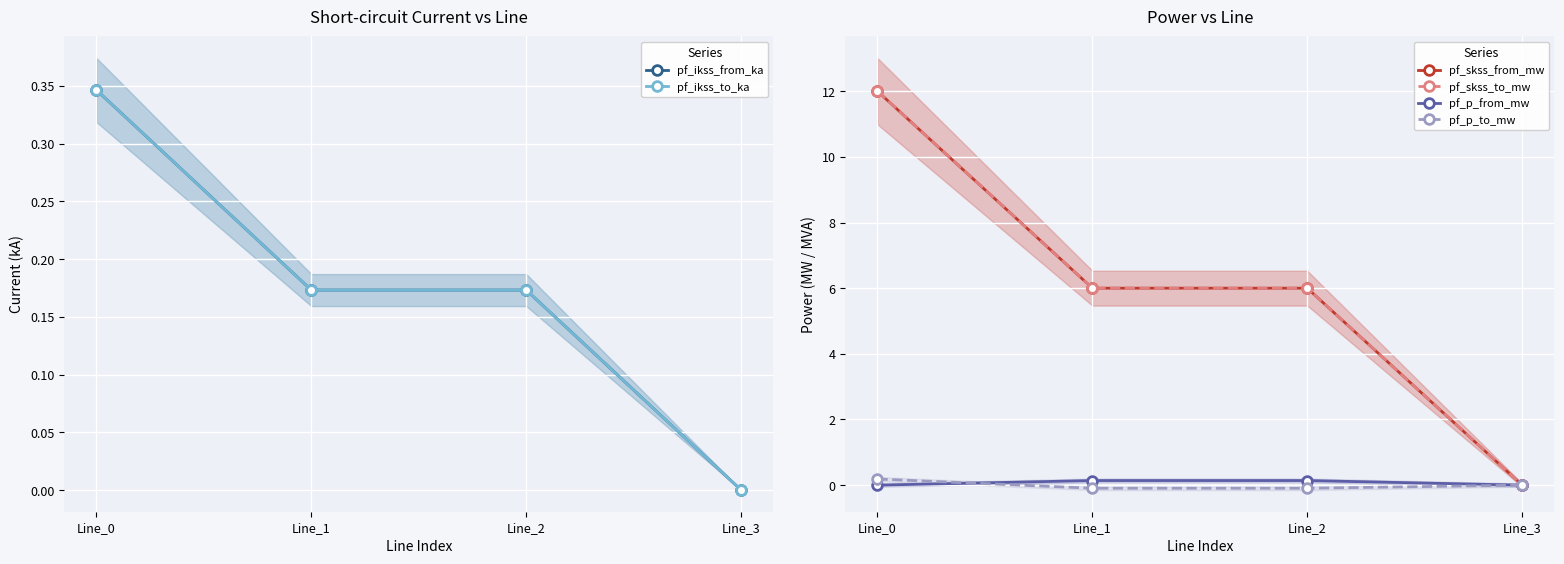

What is the sum of the pf_p_from_mw values at Line_0 and Line_2?

0.1